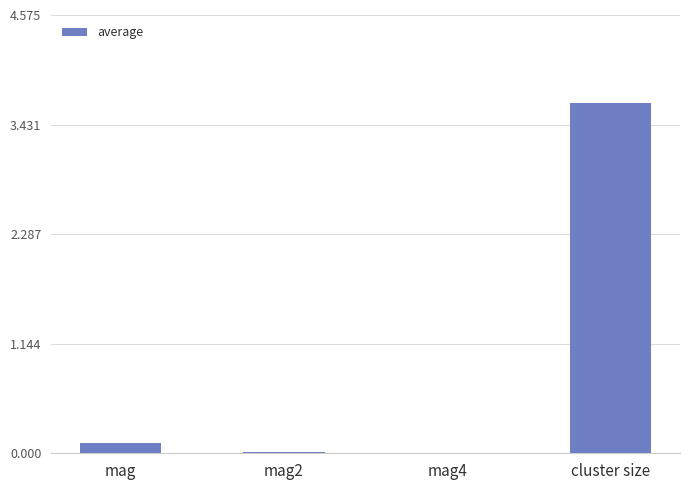

What is the sum of all values?

3.8